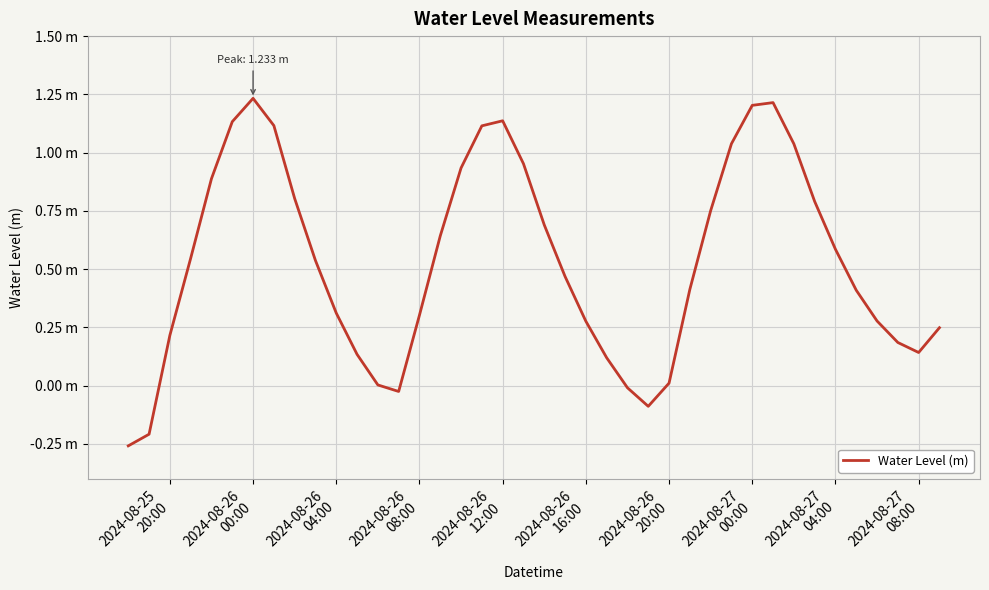

Does the chart display data point markers on the line(s)?

No